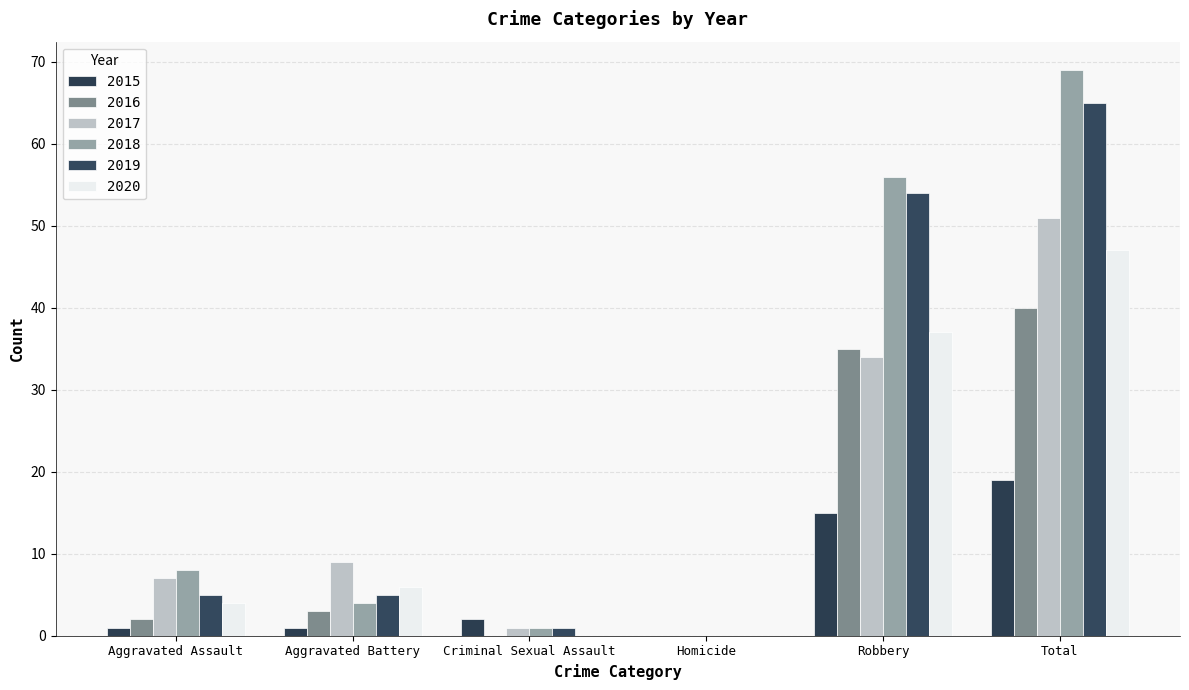

At Robbery, list the series in order from smallest to largest.

2015, 2017, 2016, 2020, 2019, 2018